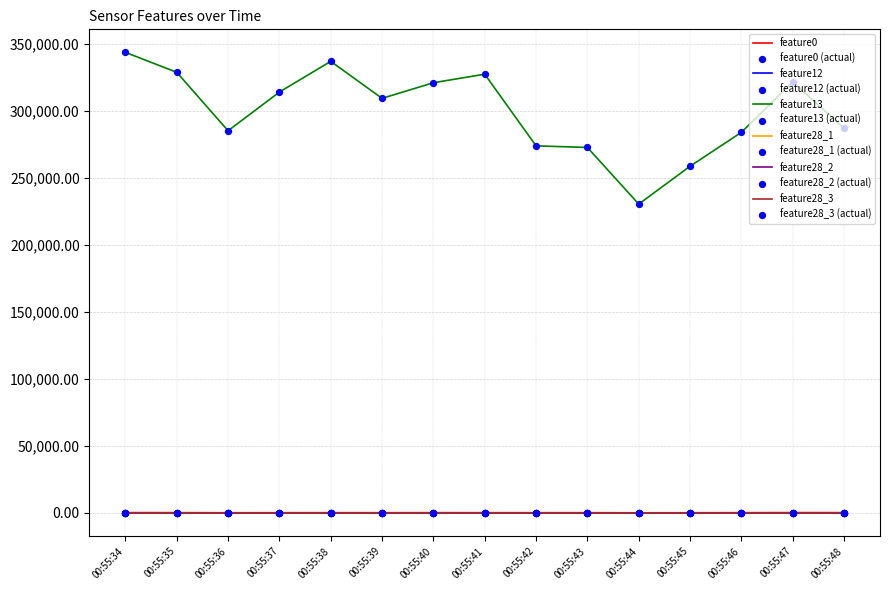

Is the value of feature12 at 00:55:43 greater than the value of feature13 at 00:55:41?

No